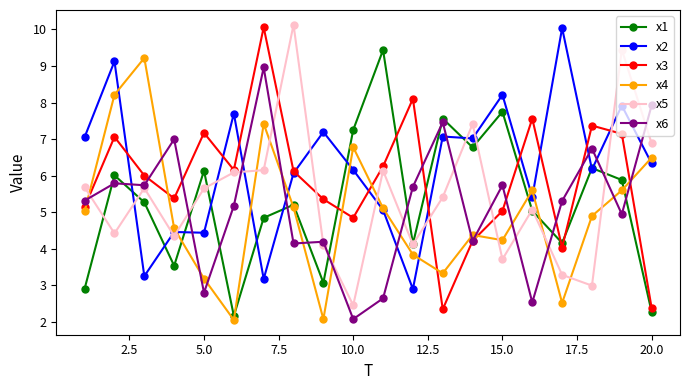

Which series has the largest range (max minus min)?

x3